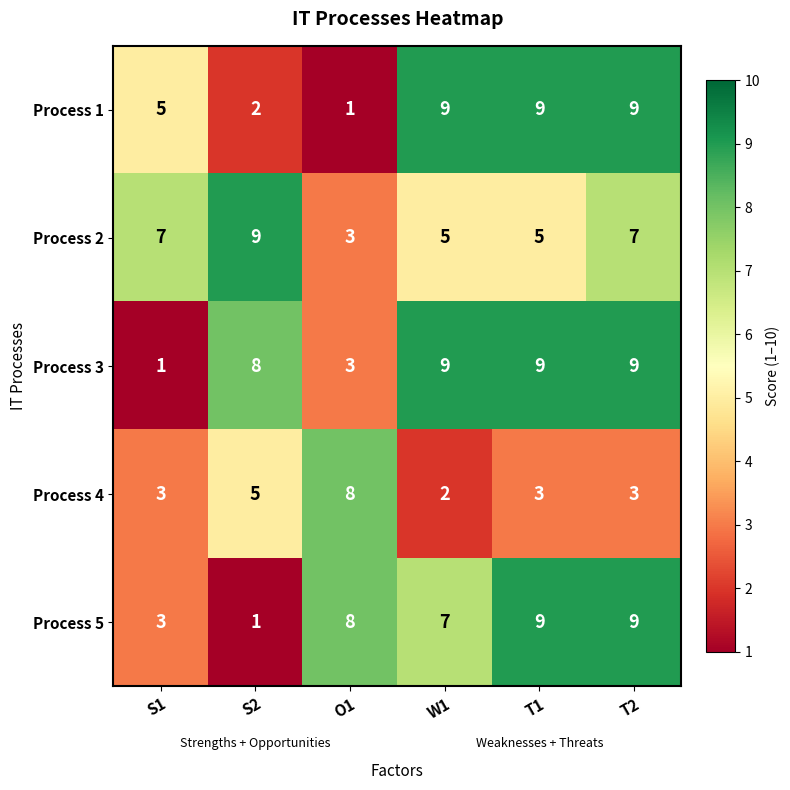

How many Process 1 values are between 2 and 9?

5